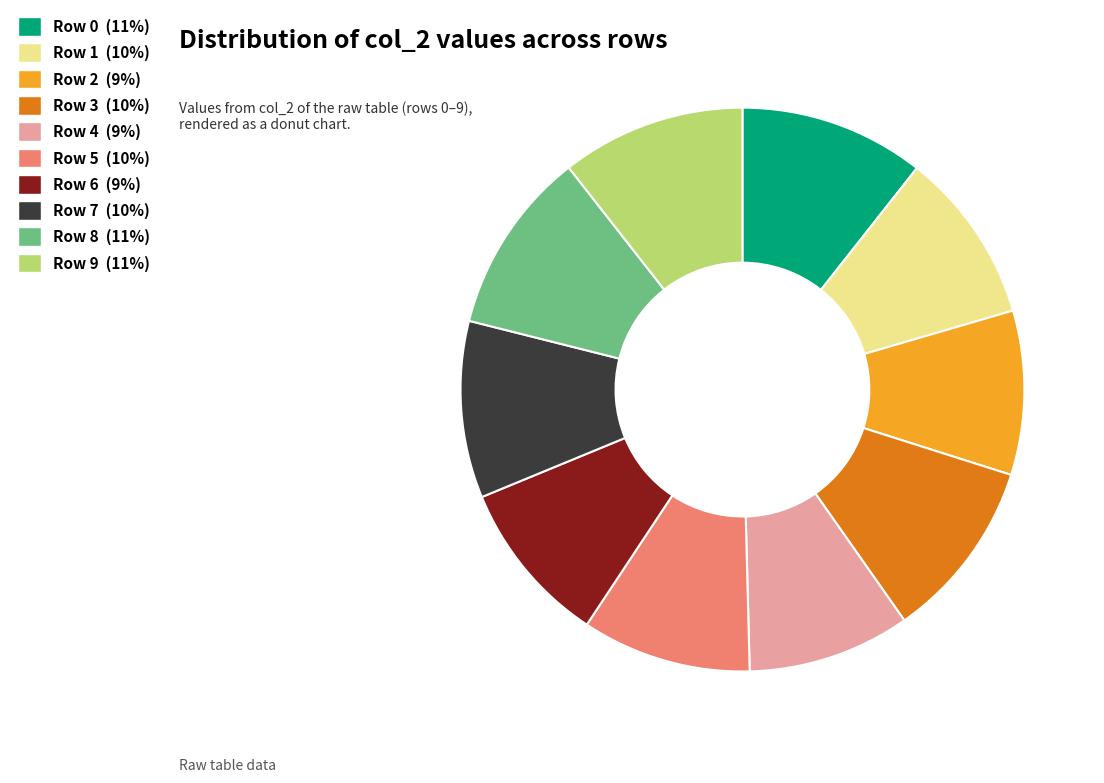

Is there any slice that represents more than half of the pie?

No